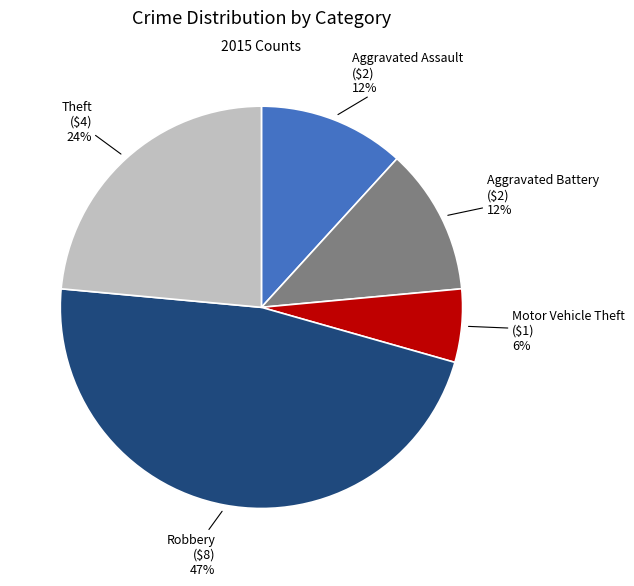

What is the smallest slice in the pie chart?

Motor Vehicle Theft